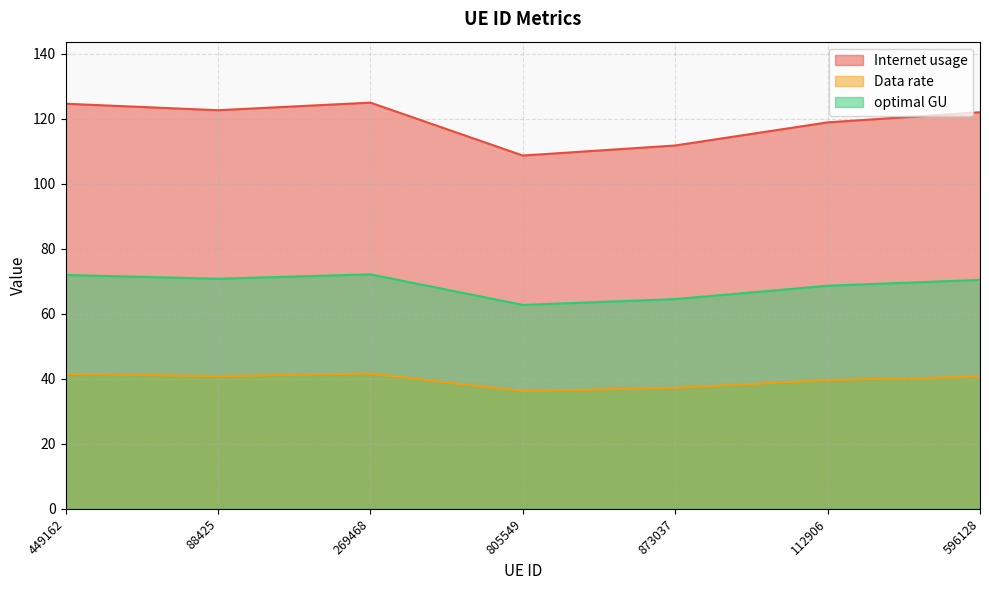

Does the chart display data point markers on the line(s)?

No